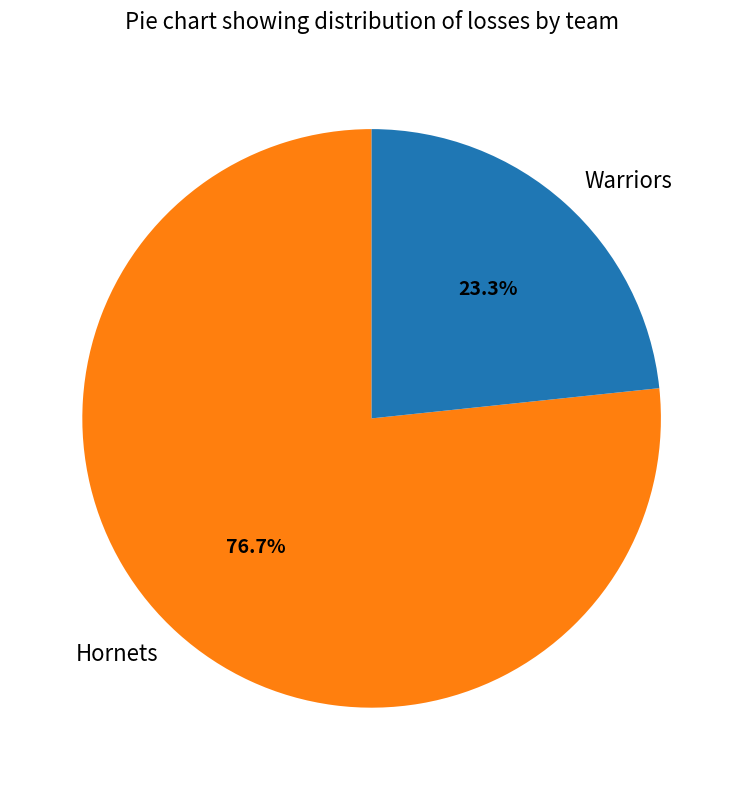

What is the largest slice in the pie chart?

Hornets